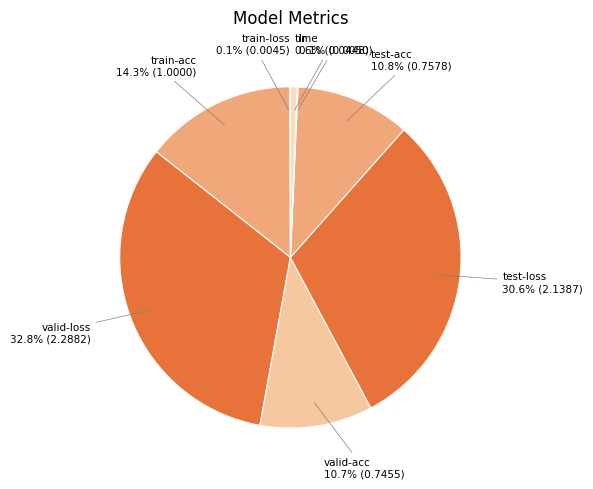

Which category has the biggest portion of the pie?

valid-loss